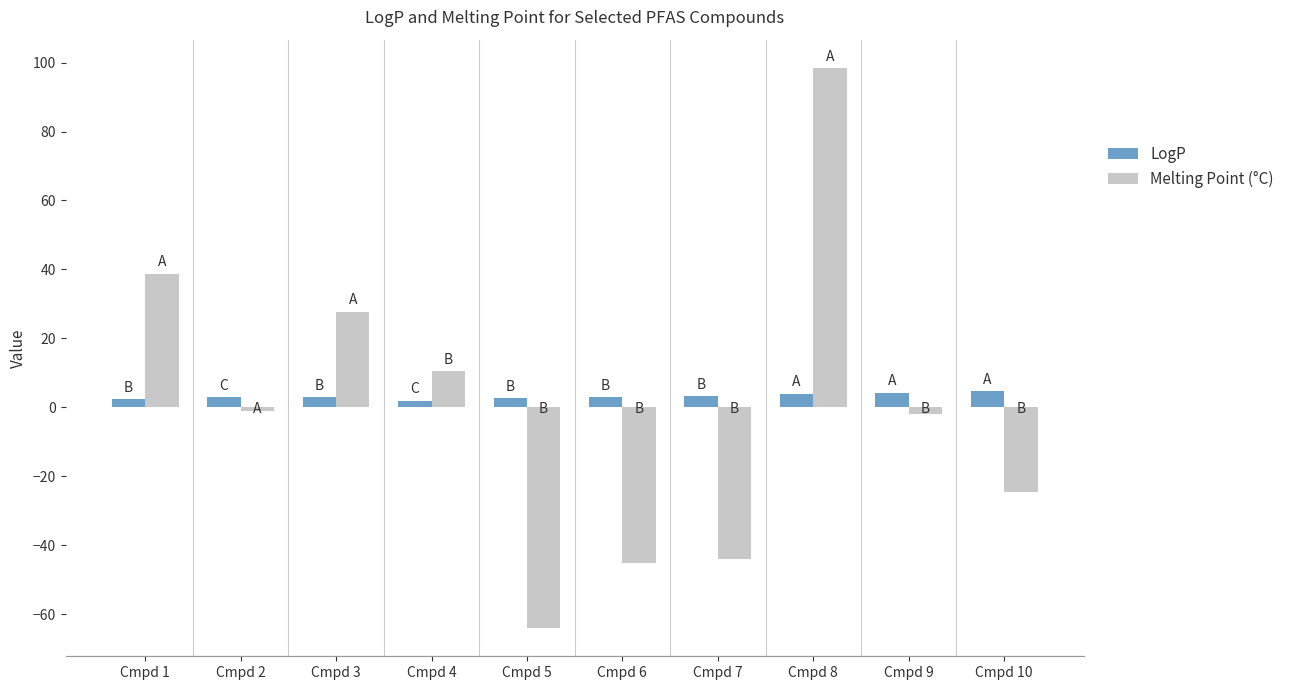

The Melting Point (°C) series shows 98.5 at Cmpd 8. True or false?

True